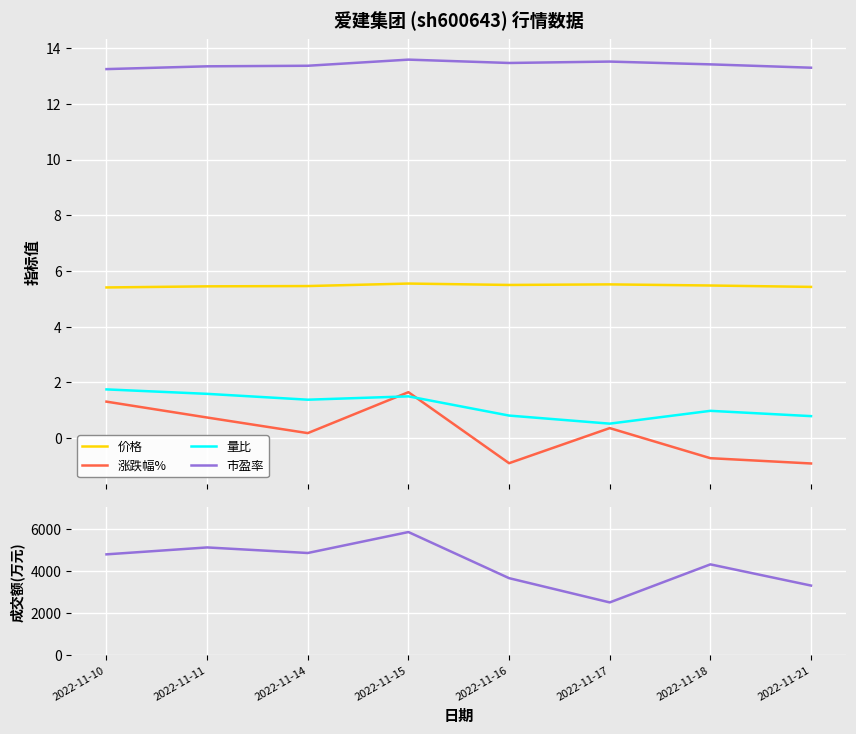

True or false: 涨跌幅% and 成交额(万元) intersect in this chart.

False